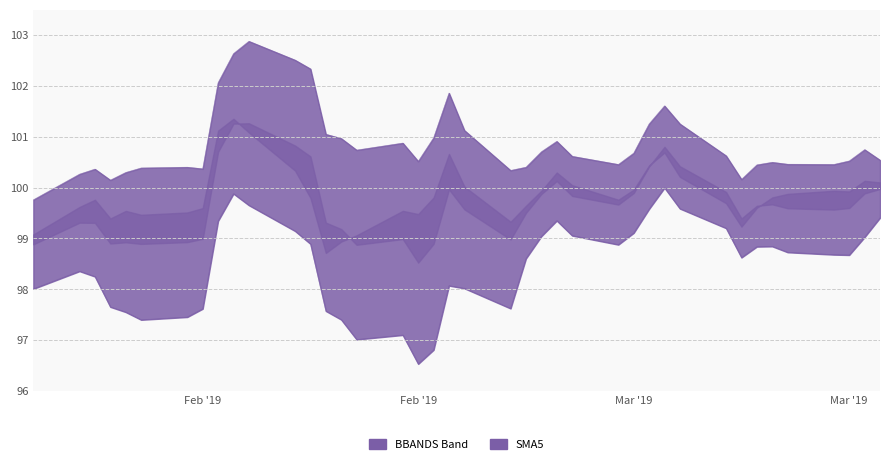

Which category has the lowest value in the BBANDS+σ series?

2019-01-25